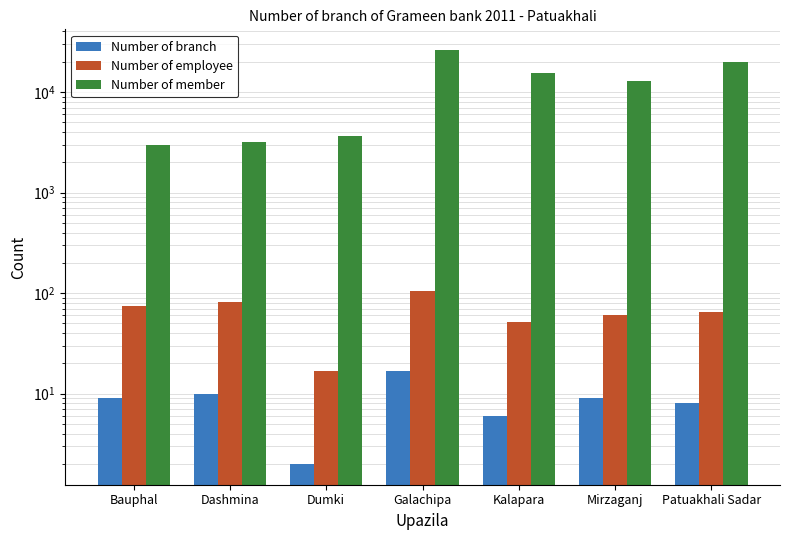

At which label does Number of member reach its peak?

Galachipa